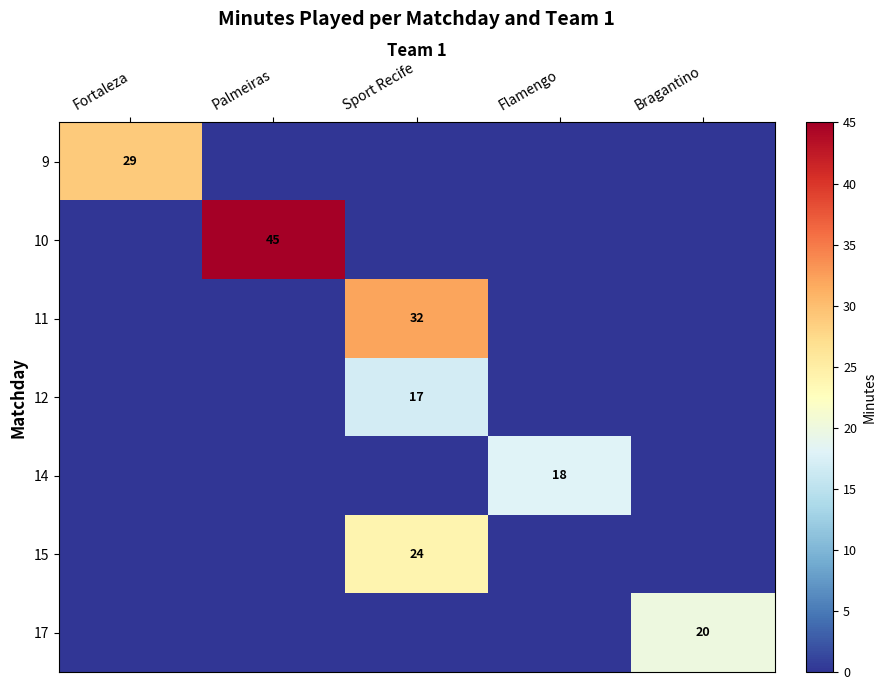

At how many categories does at least one series exceed 33?

1